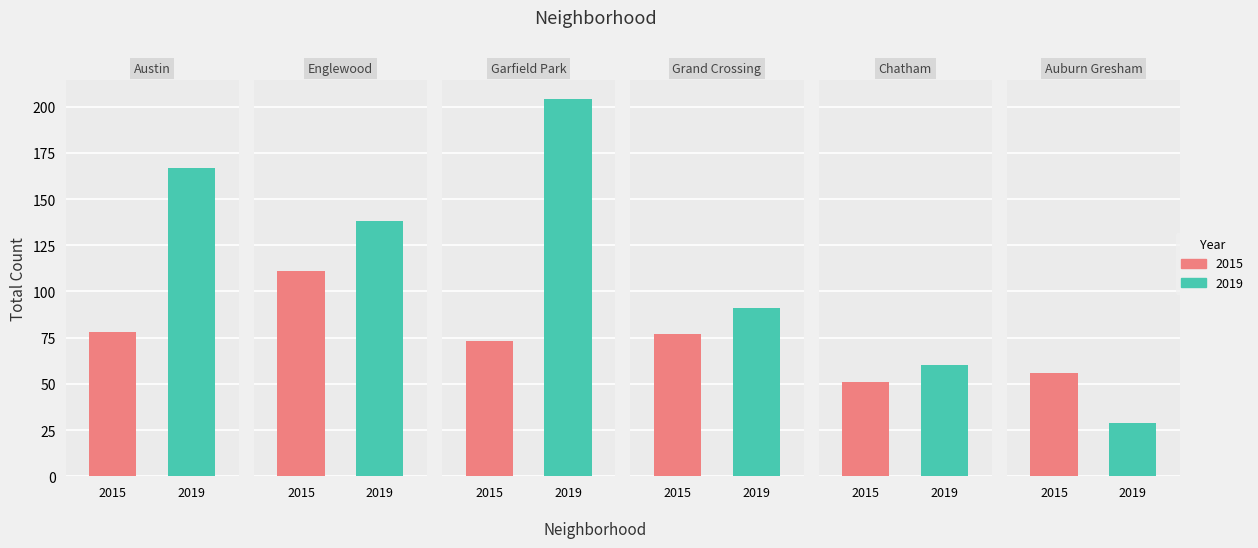

Reading left to right, transcribe all the data shown in this chart.

2015: 78	111	73	77	51	56
2019: 167	138	204	91	60	29